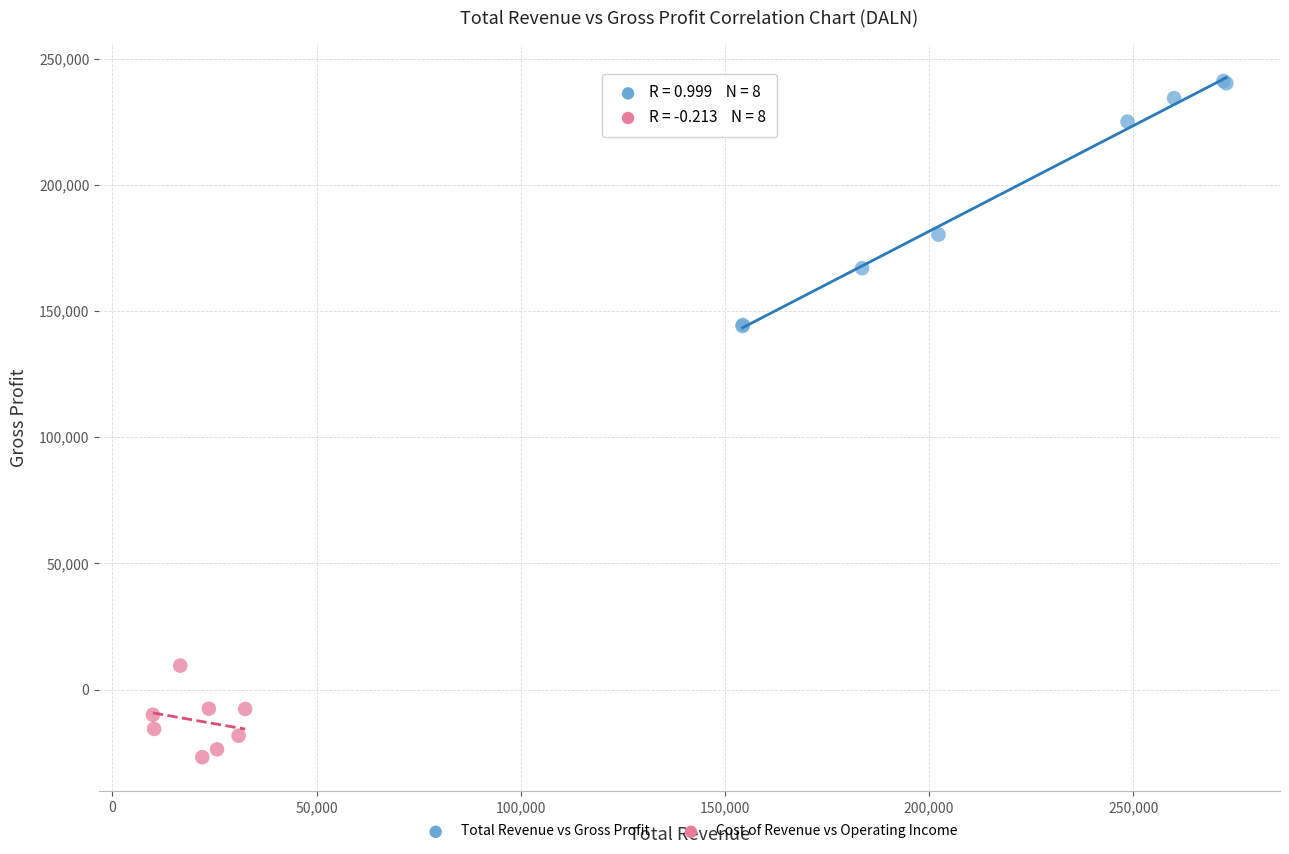

Which series reaches the maximum Y coordinate?

Total Revenue vs Gross Profit